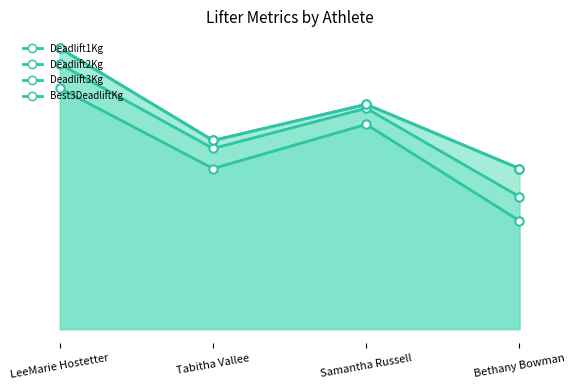

Reading left to right, transcribe all the data shown in this chart.

Deadlift1Kg: LeeMarie Hostetter=136.1	Tabitha Vallee=90.7	Samantha Russell=115.7	Bethany Bowman=61.2
Deadlift2Kg: LeeMarie Hostetter=149.7	Tabitha Vallee=102.1	Samantha Russell=124.7	Bethany Bowman=74.8
Deadlift3Kg: LeeMarie Hostetter=158.8	Tabitha Vallee=106.6	Samantha Russell=127.0	Bethany Bowman=90.7
Best3DeadliftKg: LeeMarie Hostetter=158.8	Tabitha Vallee=106.6	Samantha Russell=127.0	Bethany Bowman=90.7